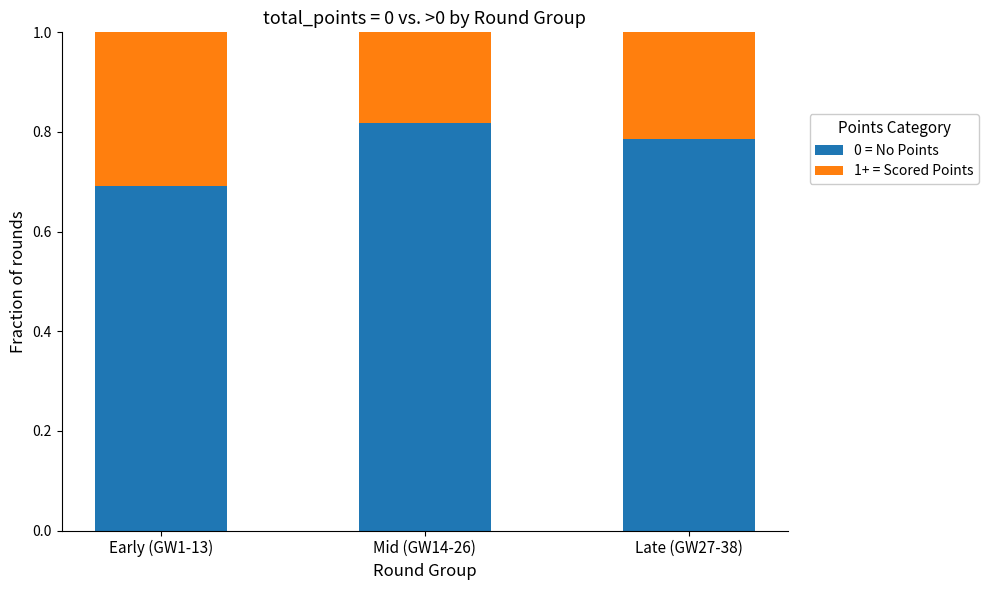

At which label does 0 = No Points reach its peak?

Mid (GW14-26)